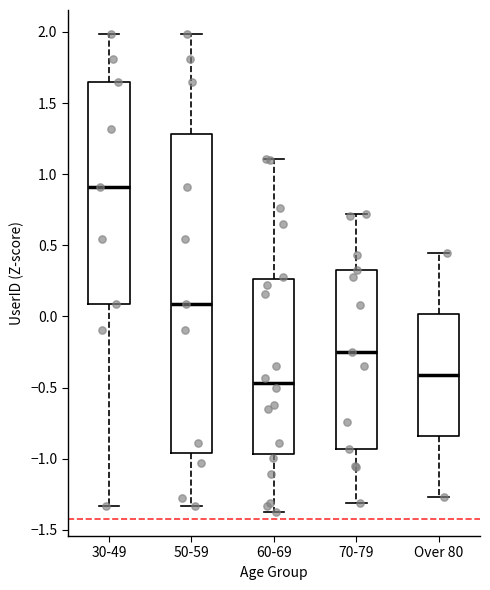

Which box is the tallest, from its lower edge to its upper edge?

50-59